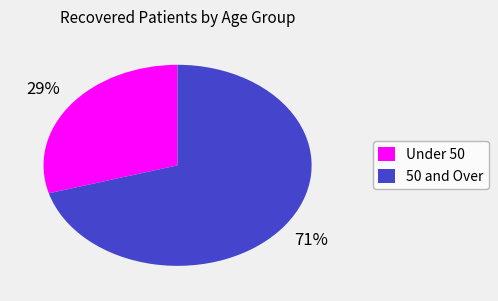

To the nearest percent, what is the average slice percentage?

50%